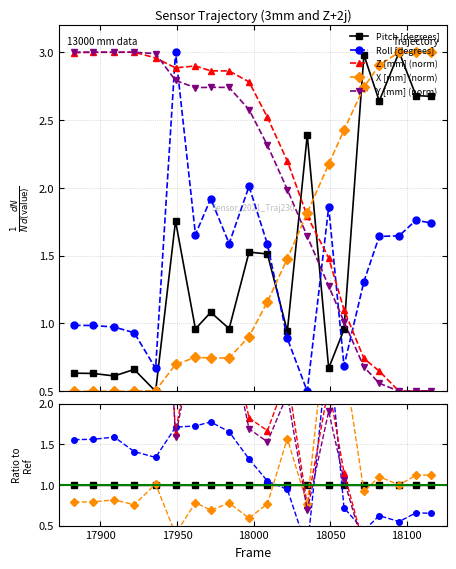

Is the value of Pitch [degrees] at 18000 greater than the value of Z [mm] (norm) at 8?

No